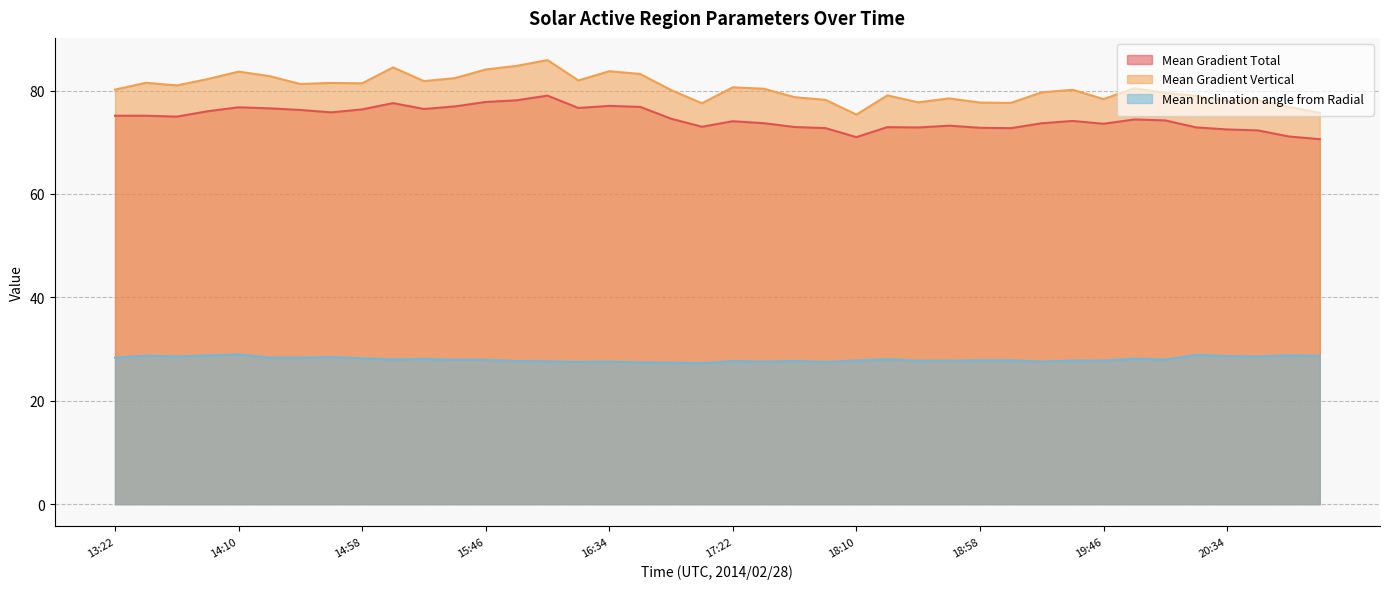

How many lines are shown in the chart?

3